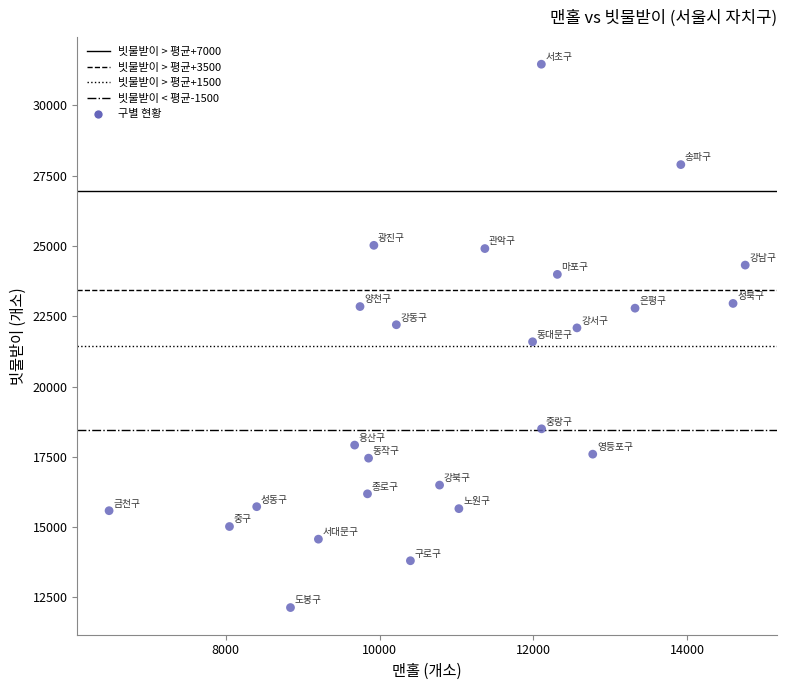

What is the range of Y values (max minus min)?

19330